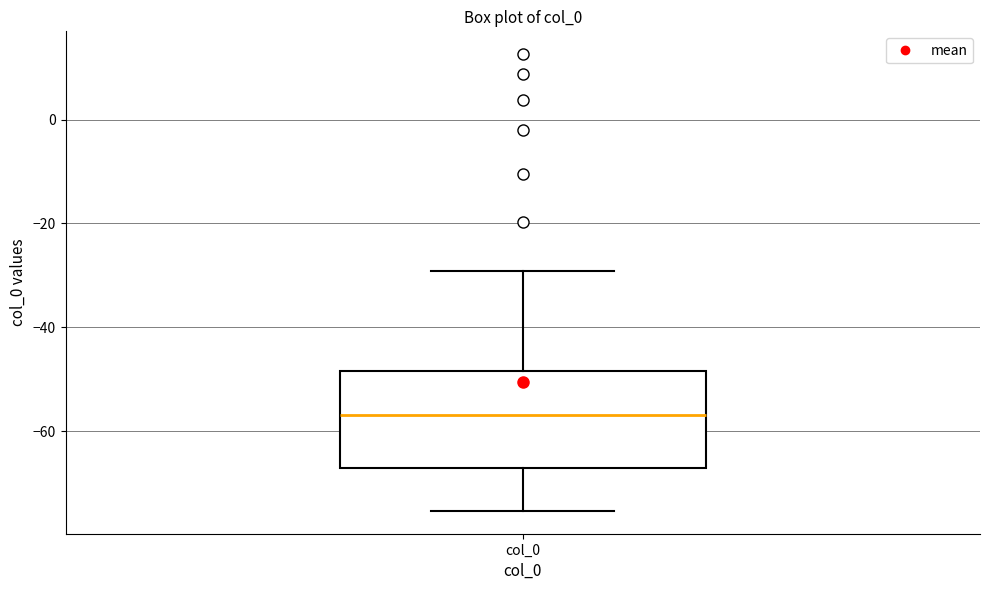

Where is the lower edge of the box for col_0 on the y-axis? The values are not printed on the chart, so give them approximately, as read against the axis.

-68